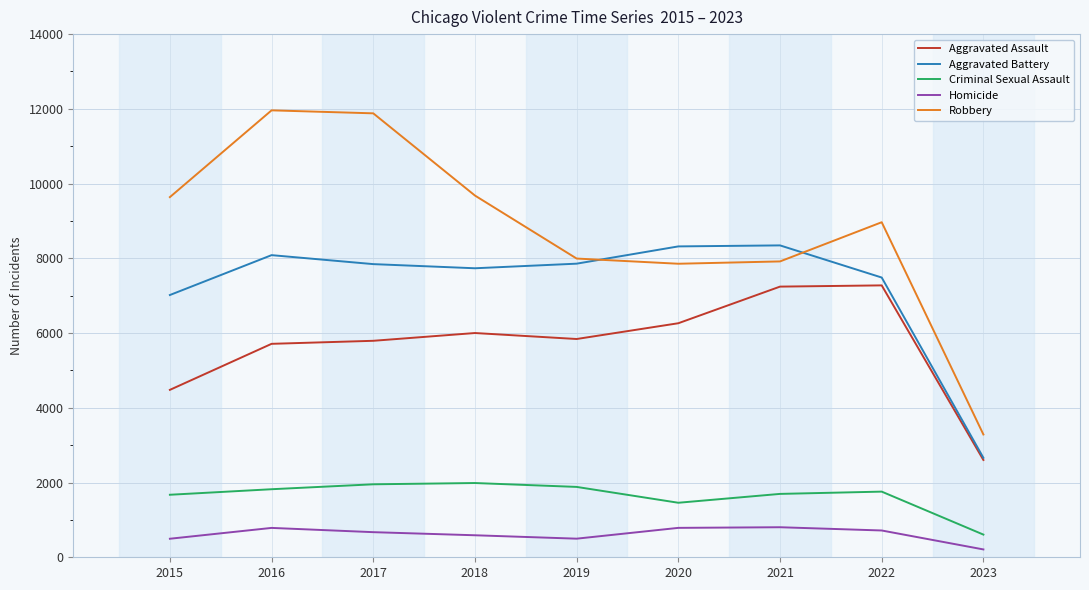

True or false: Criminal Sexual Assault and Robbery cross at least once.

False